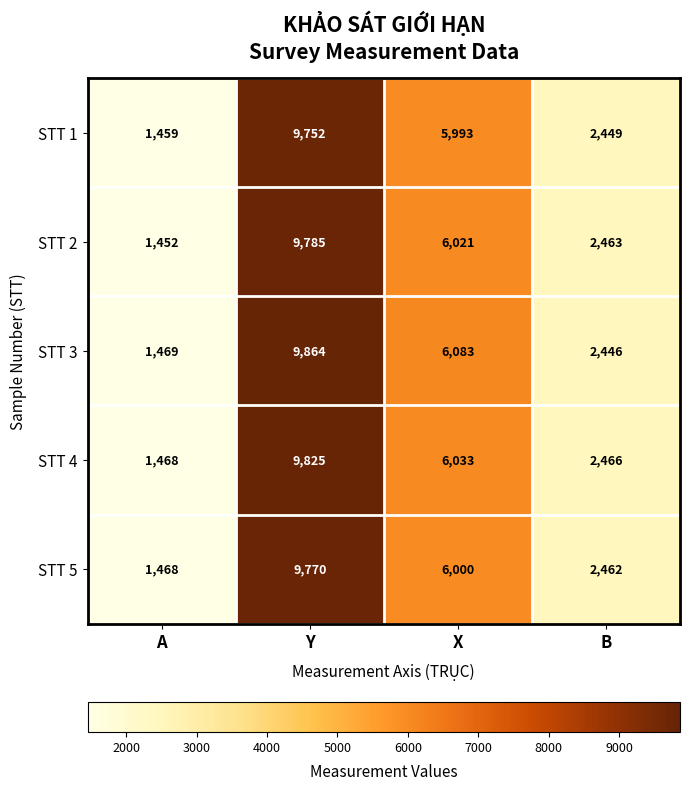

What is the sum of all STT 5 values?

19700